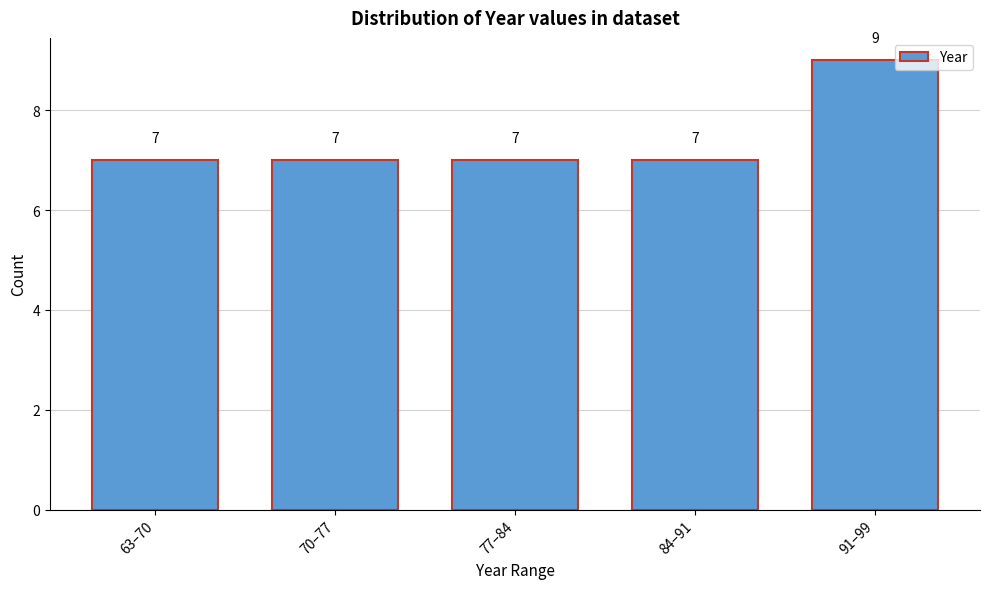

Reading left to right, what are all the values shown in this chart?

7	7	7	7	9